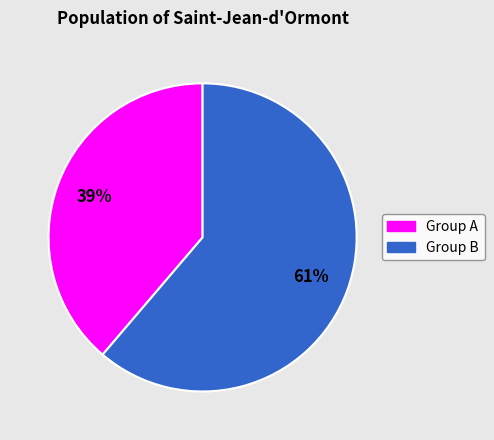

Does any single category account for the majority?

Yes